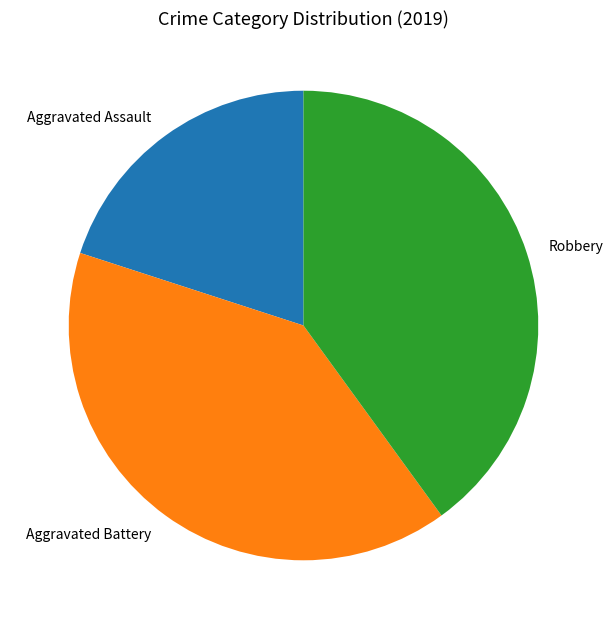

How many slices are in this pie chart?

3